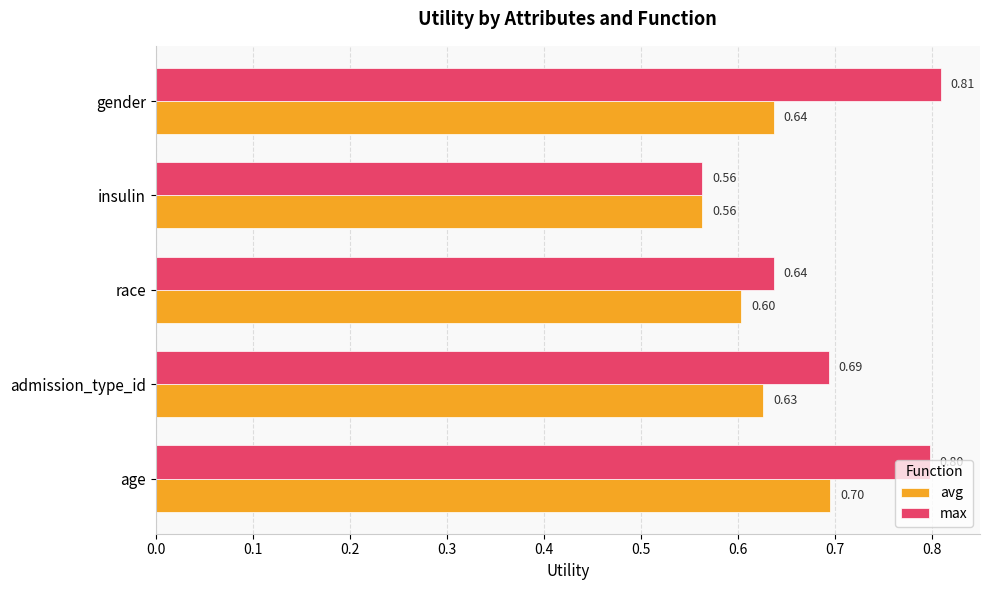

Which category has the highest value across all series?

gender